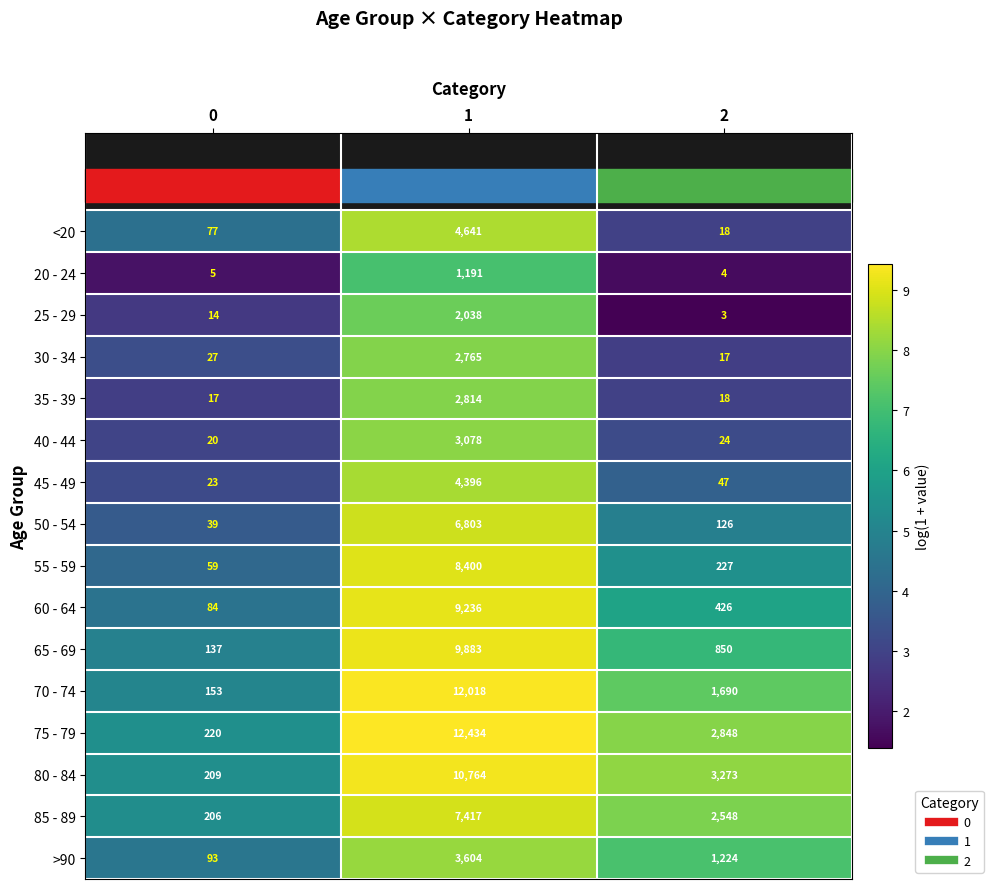

What value does the 70 - 74 series have at 1, to the nearest 100?

12000